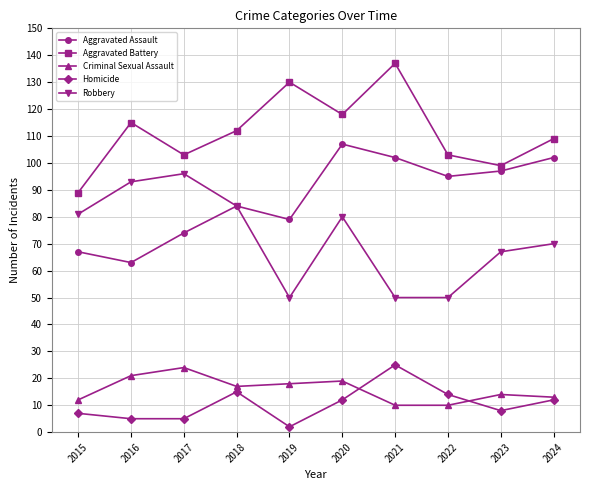

What is the spread (max minus min) of values at 2017?

98